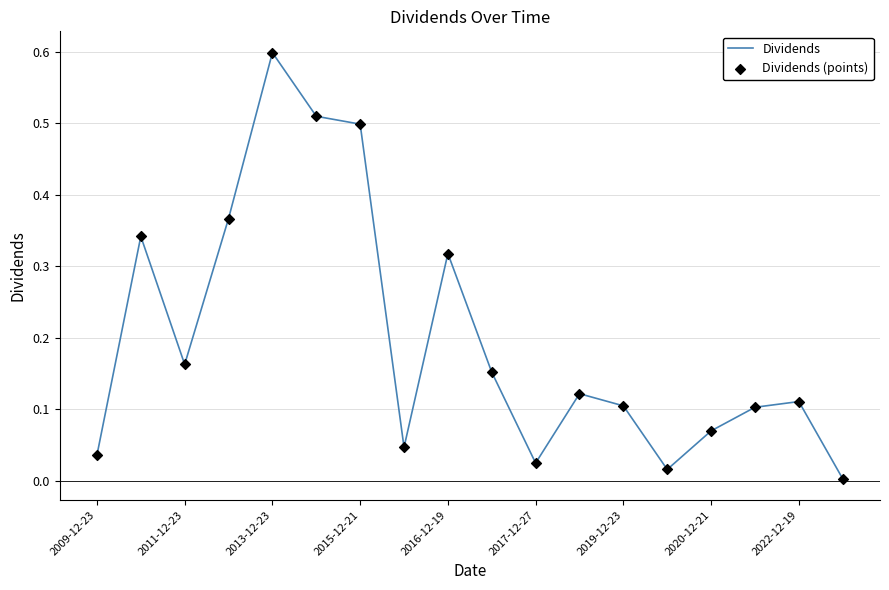

What is the difference between the maximum and minimum values?

0.6